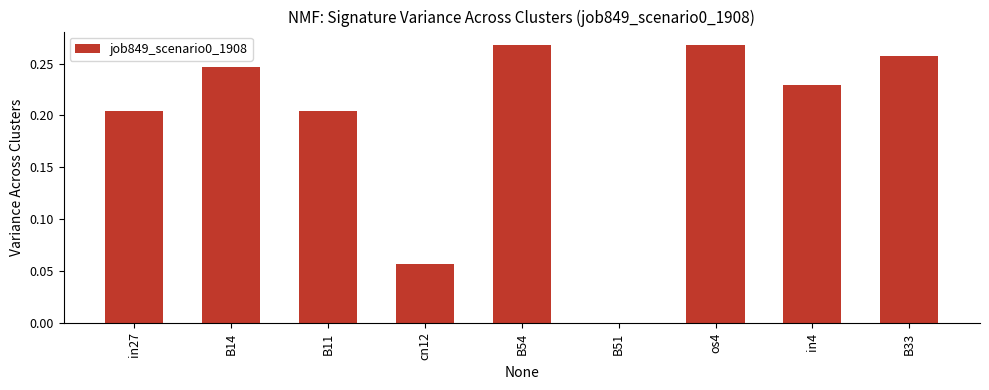

Which has a higher value, in4 or B51?

in4